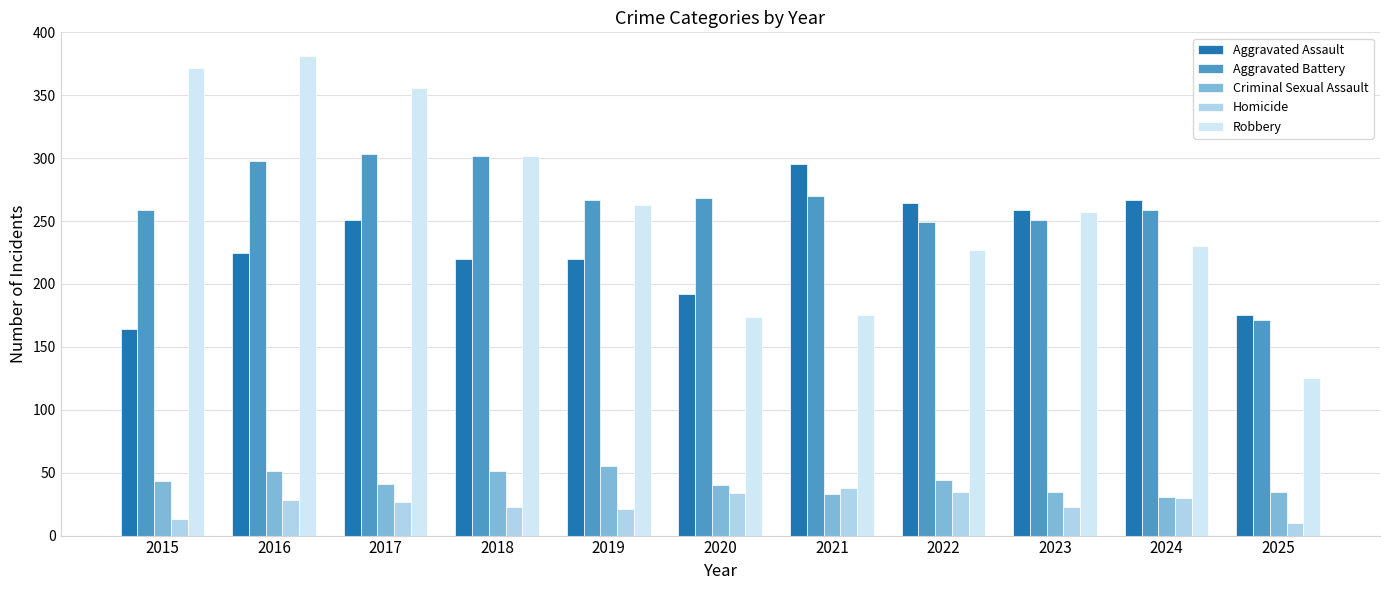

What is the value of the Criminal Sexual Assault bar at the 6th from the left?

40